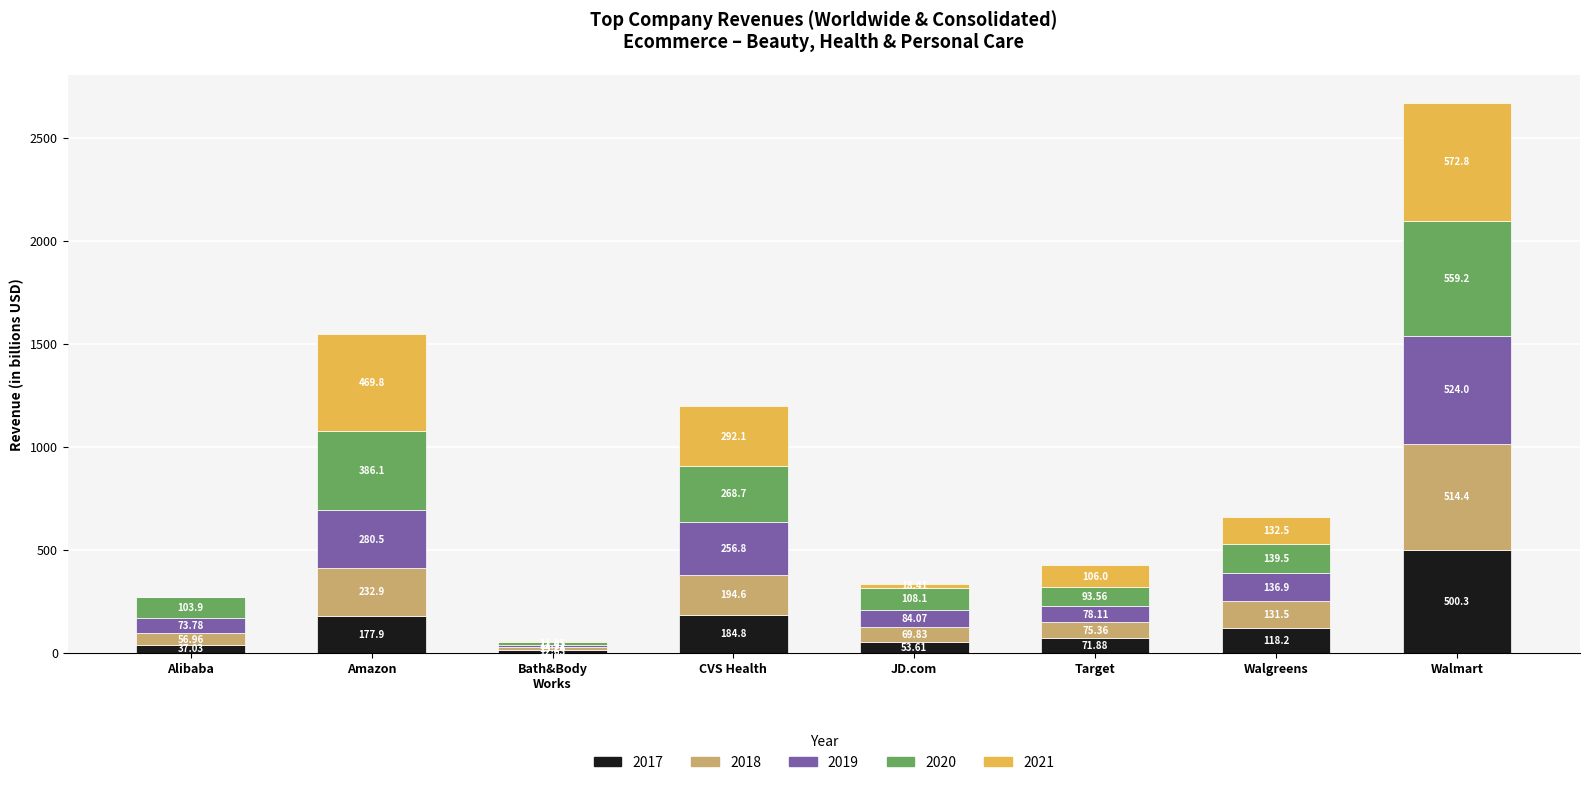

What is the total value across all series at Alibaba?

271.7